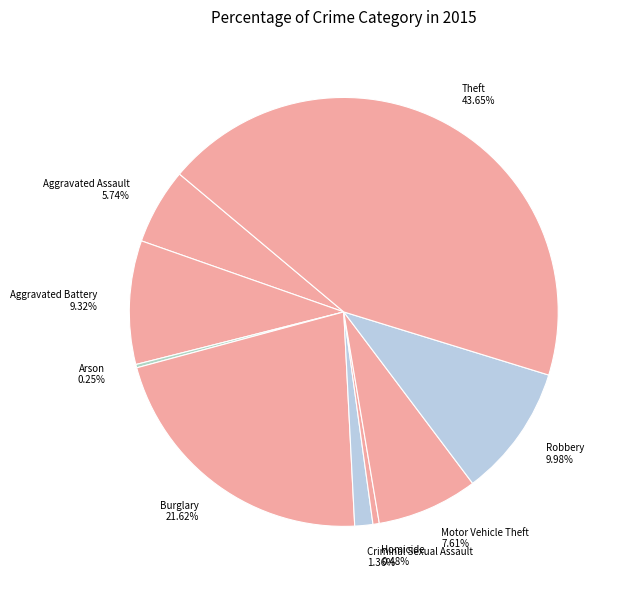

Does Theft represent more than half of the total?

No